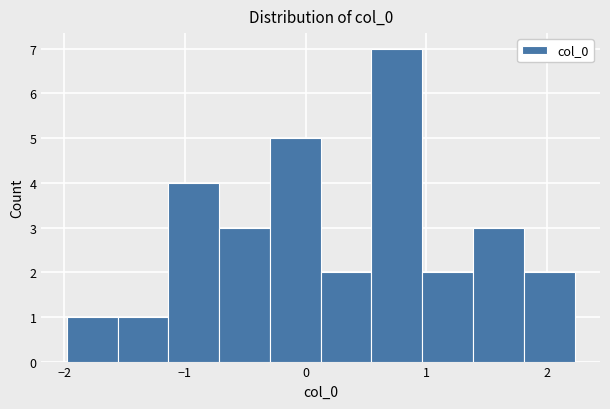

Reading left to right, list every bar in this chart as the range it spans on the x-axis followed by its height. Neither the bar edges nor the heights are printed on the chart, so give them approximately, as read against the axes.

-2.0 to -1.6: 1
-1.6 to -1.1: 1
-1.1 to -0.7: 4
-0.7 to -0.3: 3
-0.3 to 0.1: 5
0.1 to 0.5: 2
0.5 to 1.0: 7
1.0 to 1.4: 2
1.4 to 1.8: 3
1.8 to 2.2: 2